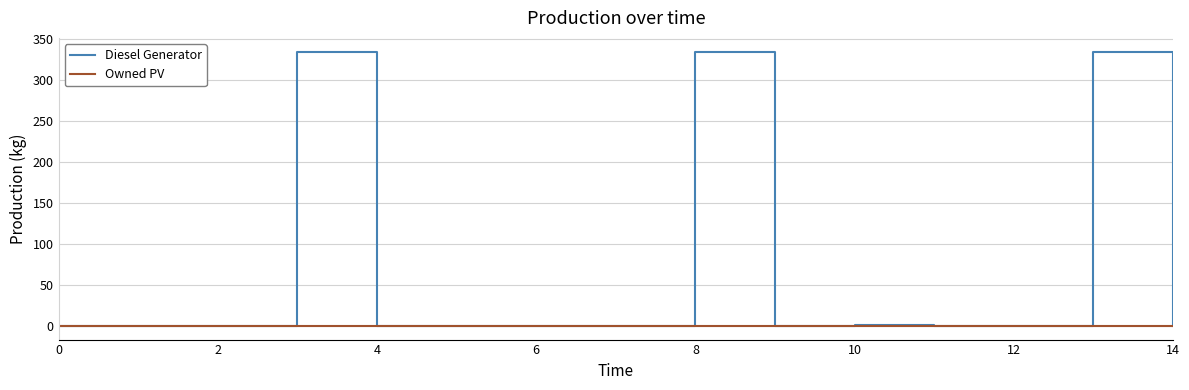

Which series has the largest range (max minus min)?

Diesel Generator